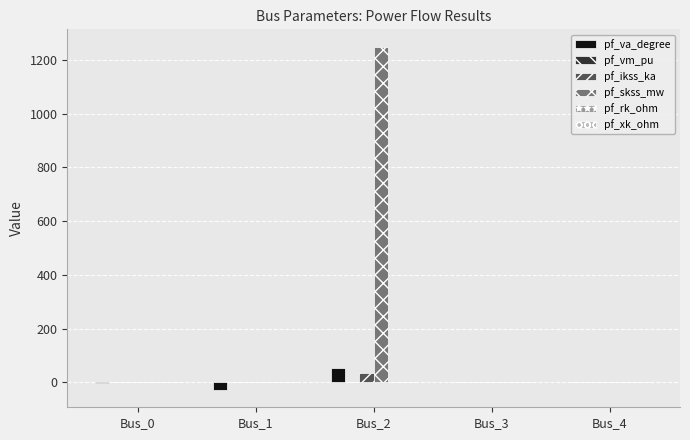

What is the sum of all pf_skss_mw values?

1250.6